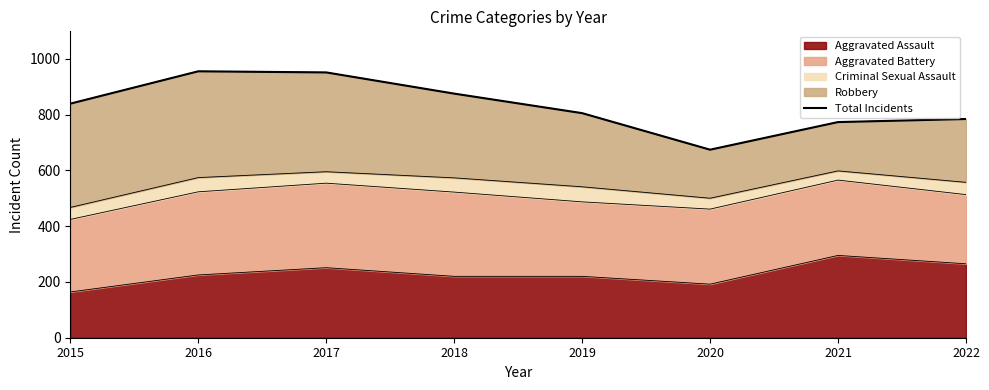

List the labels in order of value, smallest first.

2020, 2021, 2022, 2019, 2015, 2018, 2017, 2016